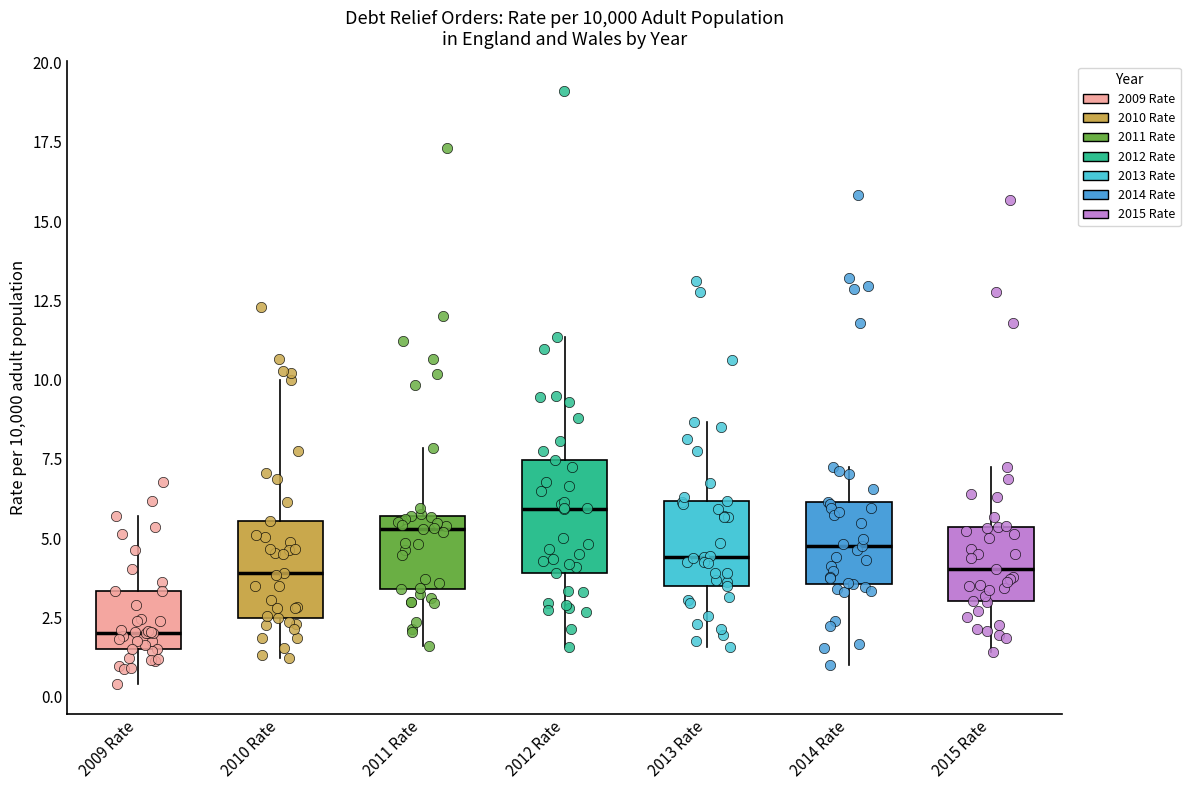

Reading left to right, read every box against the y-axis: the position of its median line, the range the box covers, and the ends of its whiskers. The values are not printed on the chart, so give them approximately, as read against the axis.

2009 Rate: median 2.0, box 1.5 to 3.5, whiskers 0.5 to 5.5
2010 Rate: median 4.0, box 2.5 to 5.5, whiskers 1.0 to 10.0
2011 Rate: median 5.5 (just below the box's upper edge), box 3.5 to 5.5, whiskers 1.5 to 8.0
2012 Rate: median 6.0, box 4.0 to 7.5, whiskers 1.5 to 11.5
2013 Rate: median 4.5, box 3.5 to 6.0, whiskers 1.5 to 8.5
2014 Rate: median 4.5, box 3.5 to 6.0, whiskers 1.0 to 7.0
2015 Rate: median 4.0, box 3.0 to 5.5, whiskers 1.5 to 7.0